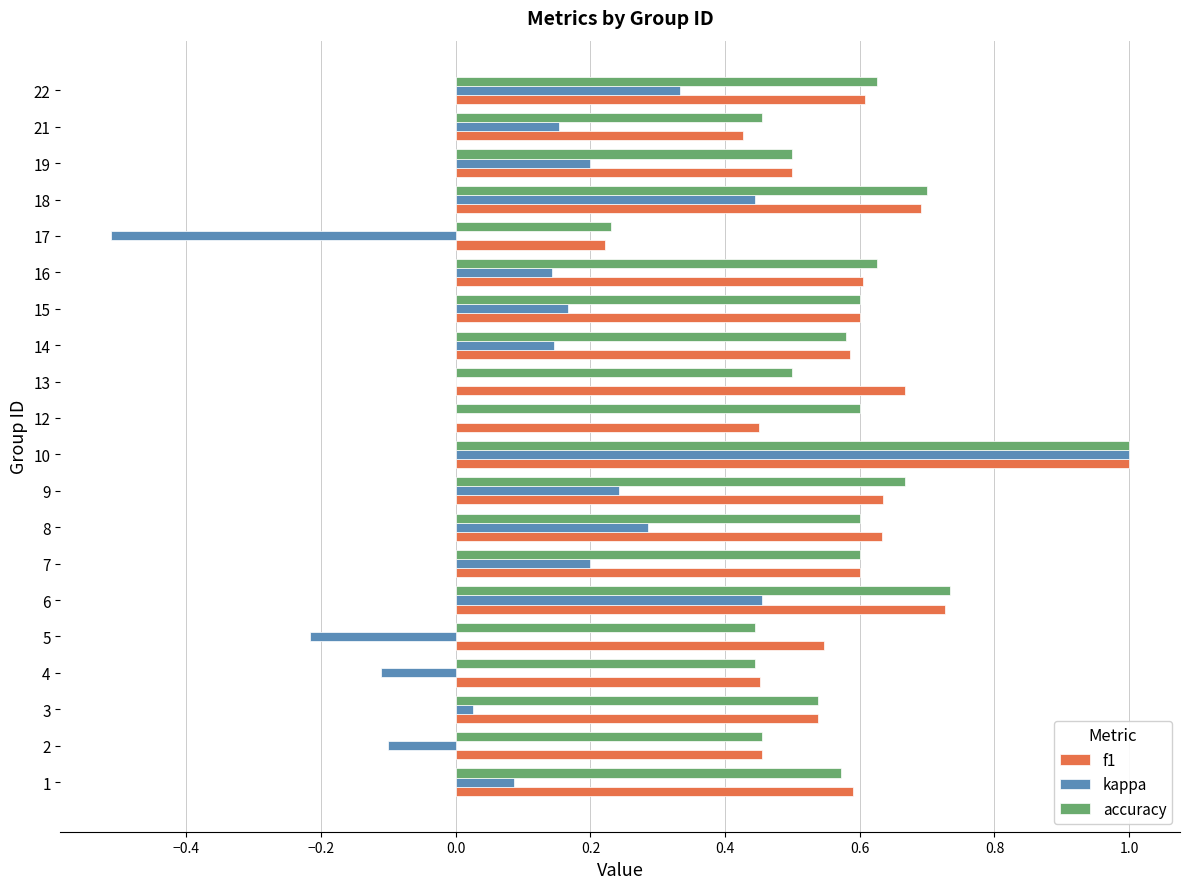

Which series changed the most between 12 and 22?

kappa